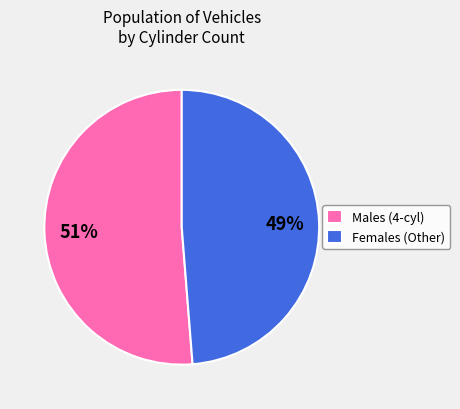

Is it true that Males (4-cyl) is 51% of the pie?

True